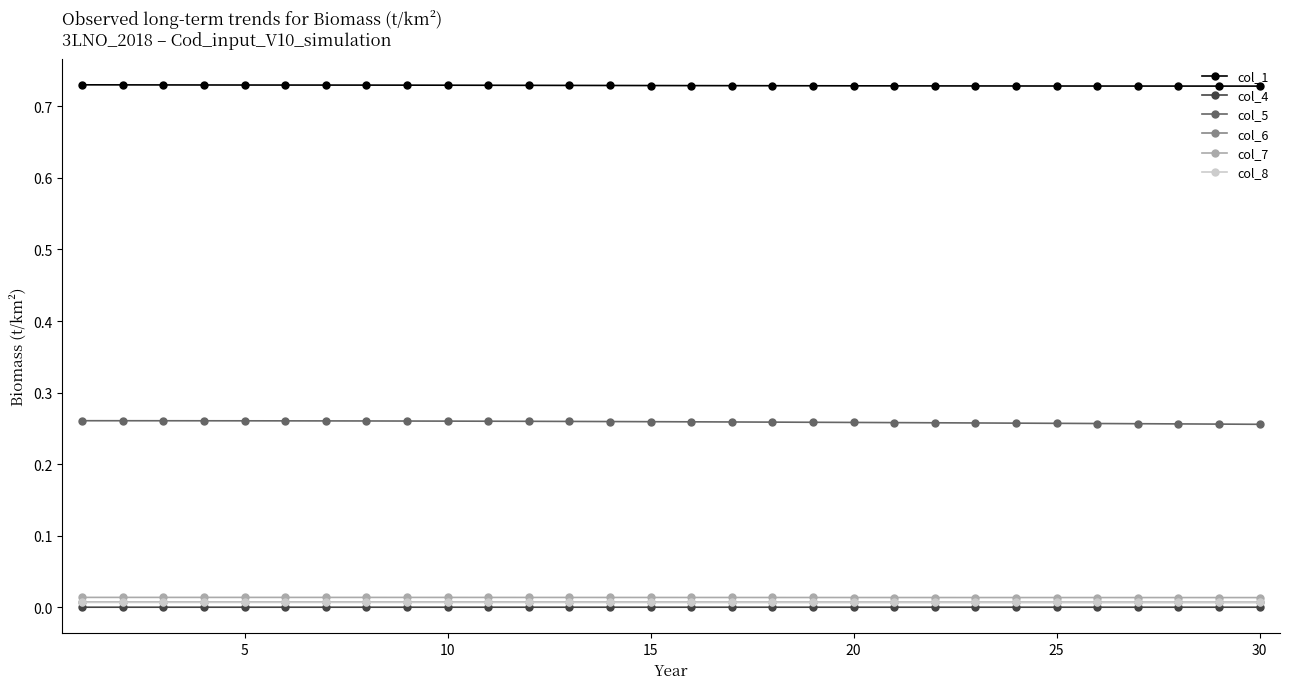

Which series has the largest total across all categories?

col_1